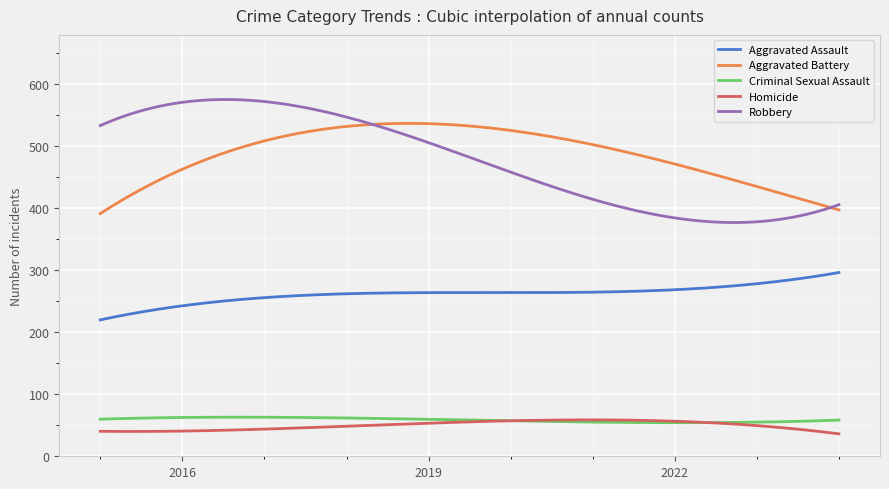

Is this an area chart (filled region under the line)?

No